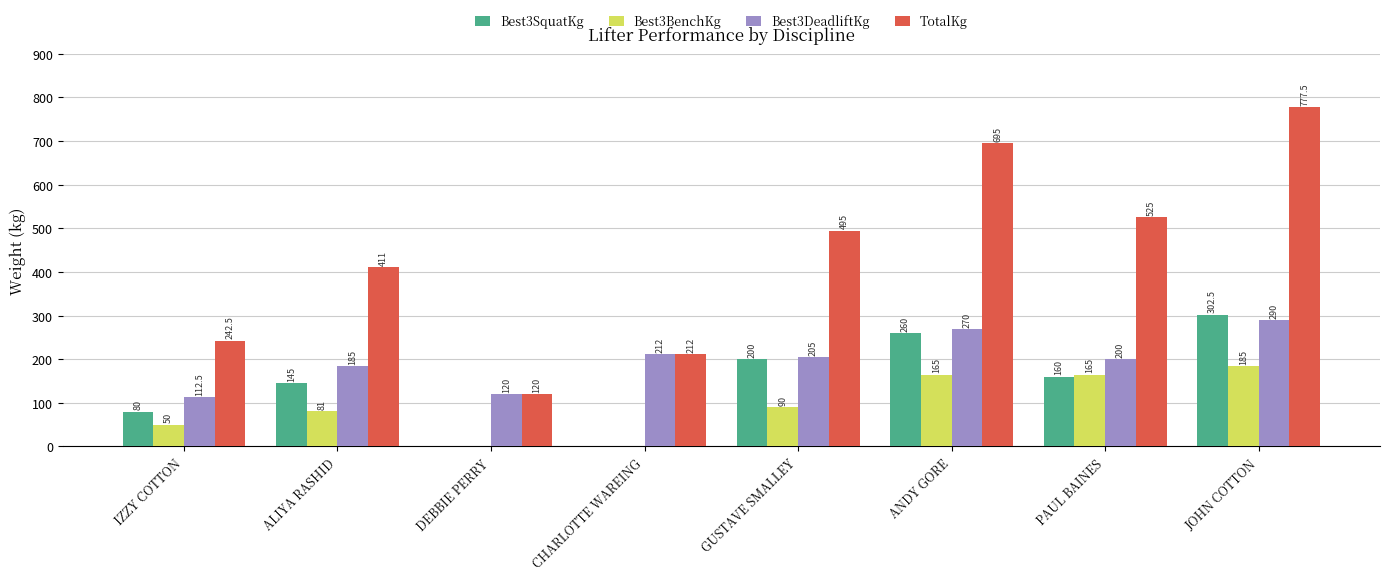

Which series has the widest spread of values?

TotalKg